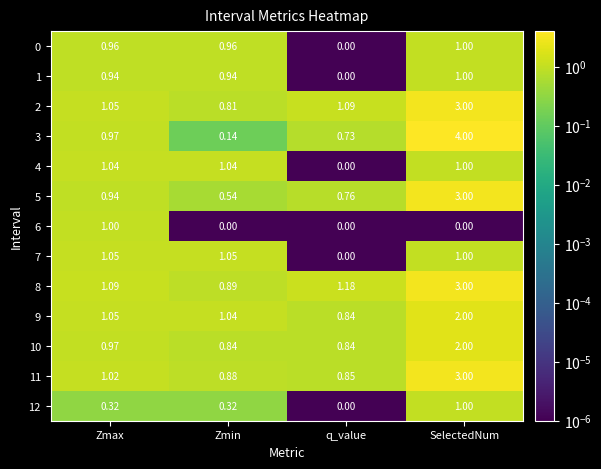

At which category is the sum across all series the highest?

SelectedNum